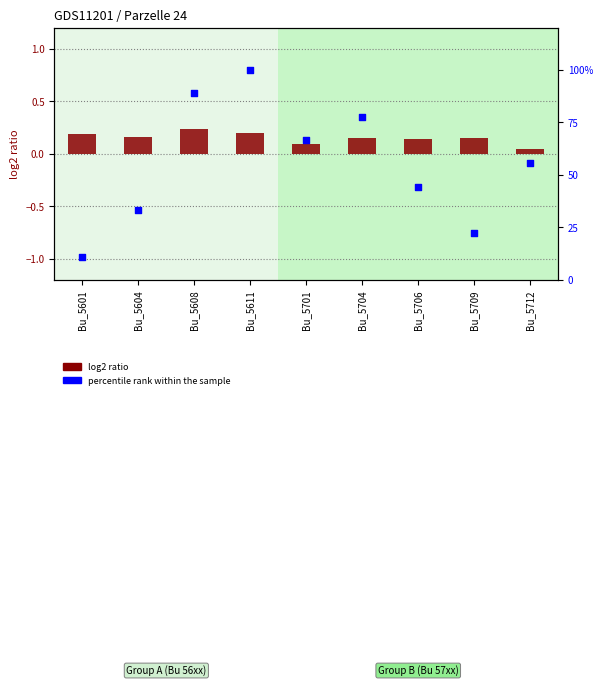

Which series has the largest Y range (max minus min)?

percentile rank within the sample